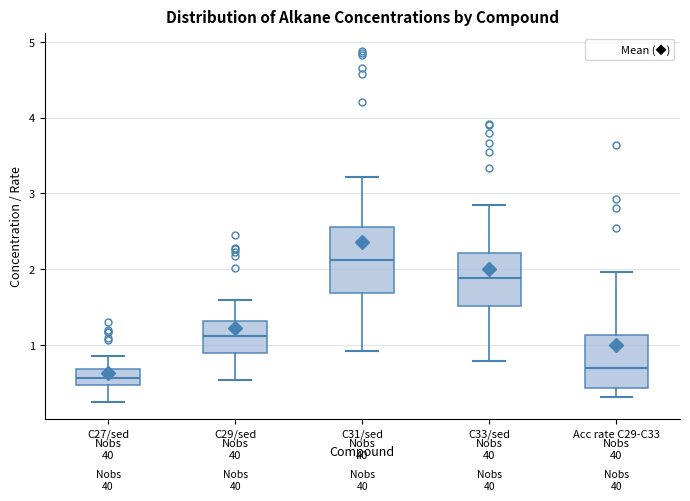

Reading left to right, read every box against the y-axis: the position of its median line, the range the box covers, and the ends of its whiskers. The values are not printed on the chart, so give them approximately, as read against the axis.

C27/sed: median 0.6, box 0.5 to 0.7, whiskers 0.3 to 0.9
C29/sed: median 1.1, box 0.9 to 1.3, whiskers 0.5 to 1.6
C31/sed: median 2.1, box 1.7 to 2.6, whiskers 0.9 to 3.2
C33/sed: median 1.9, box 1.5 to 2.2, whiskers 0.8 to 2.8
Acc rate C29-C33: median 0.7, box 0.4 to 1.1, whiskers 0.3 to 2.0